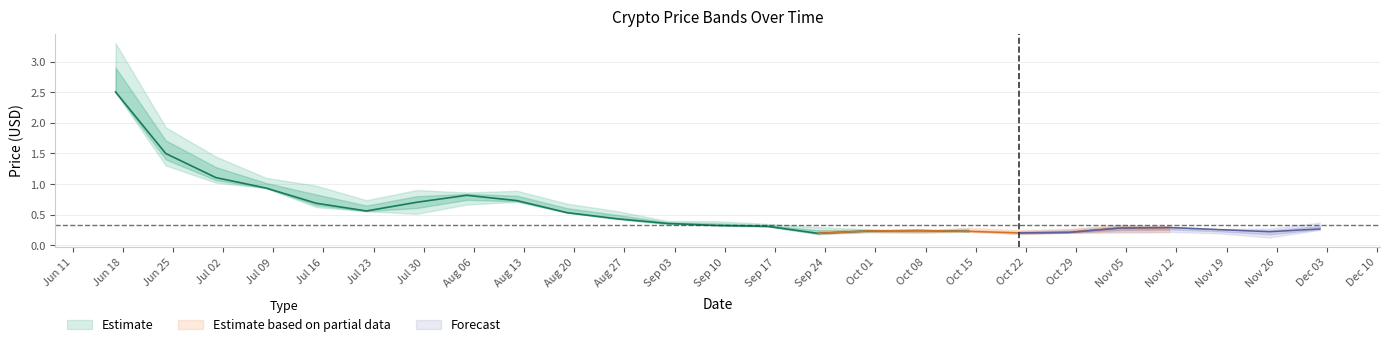

What is the sum of all open values?

16.3